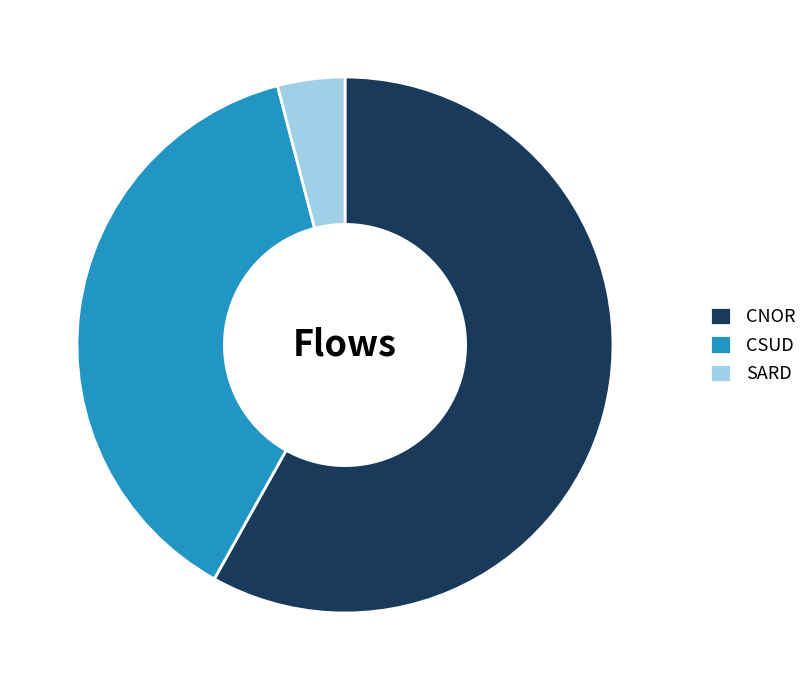

Which category accounts for the majority?

CNOR